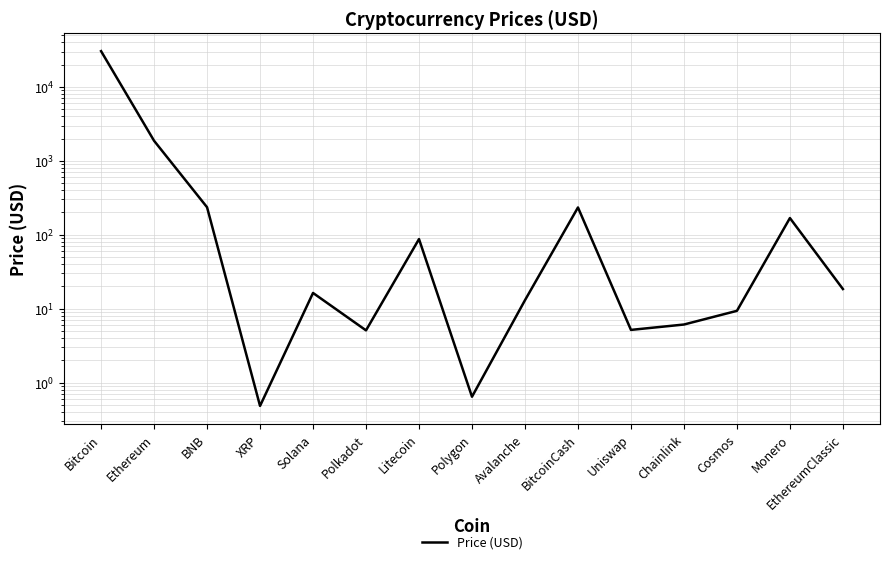

Rank the categories by value from highest to lowest.

Bitcoin, Ethereum, BNB, BitcoinCash, Monero, Litecoin, EthereumClassic, Solana, Avalanche, Cosmos, Chainlink, Uniswap, Polkadot, Polygon, XRP